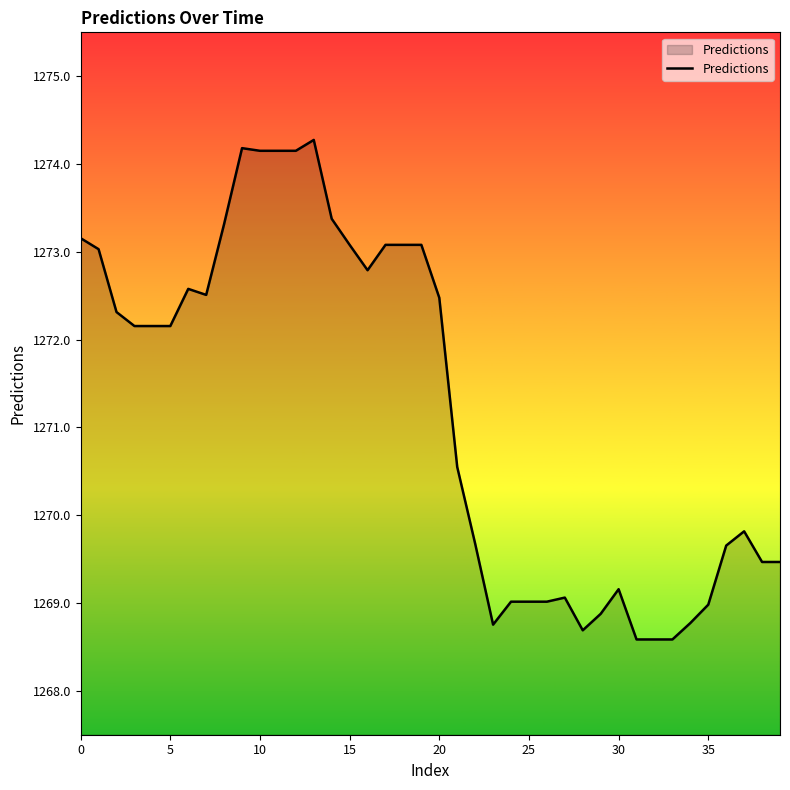

What is the minimum value shown in the chart?

1268.6